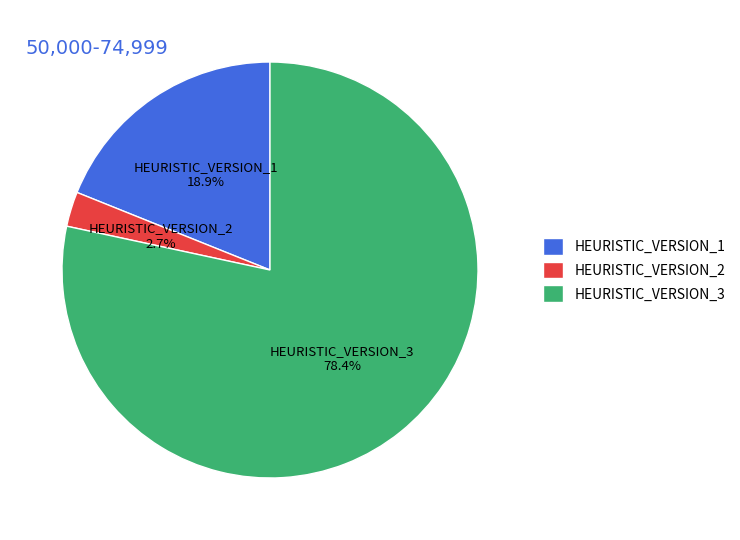

To the nearest percent, what is the combined percentage of HEURISTIC_VERSION_1 and HEURISTIC_VERSION_2?

22%